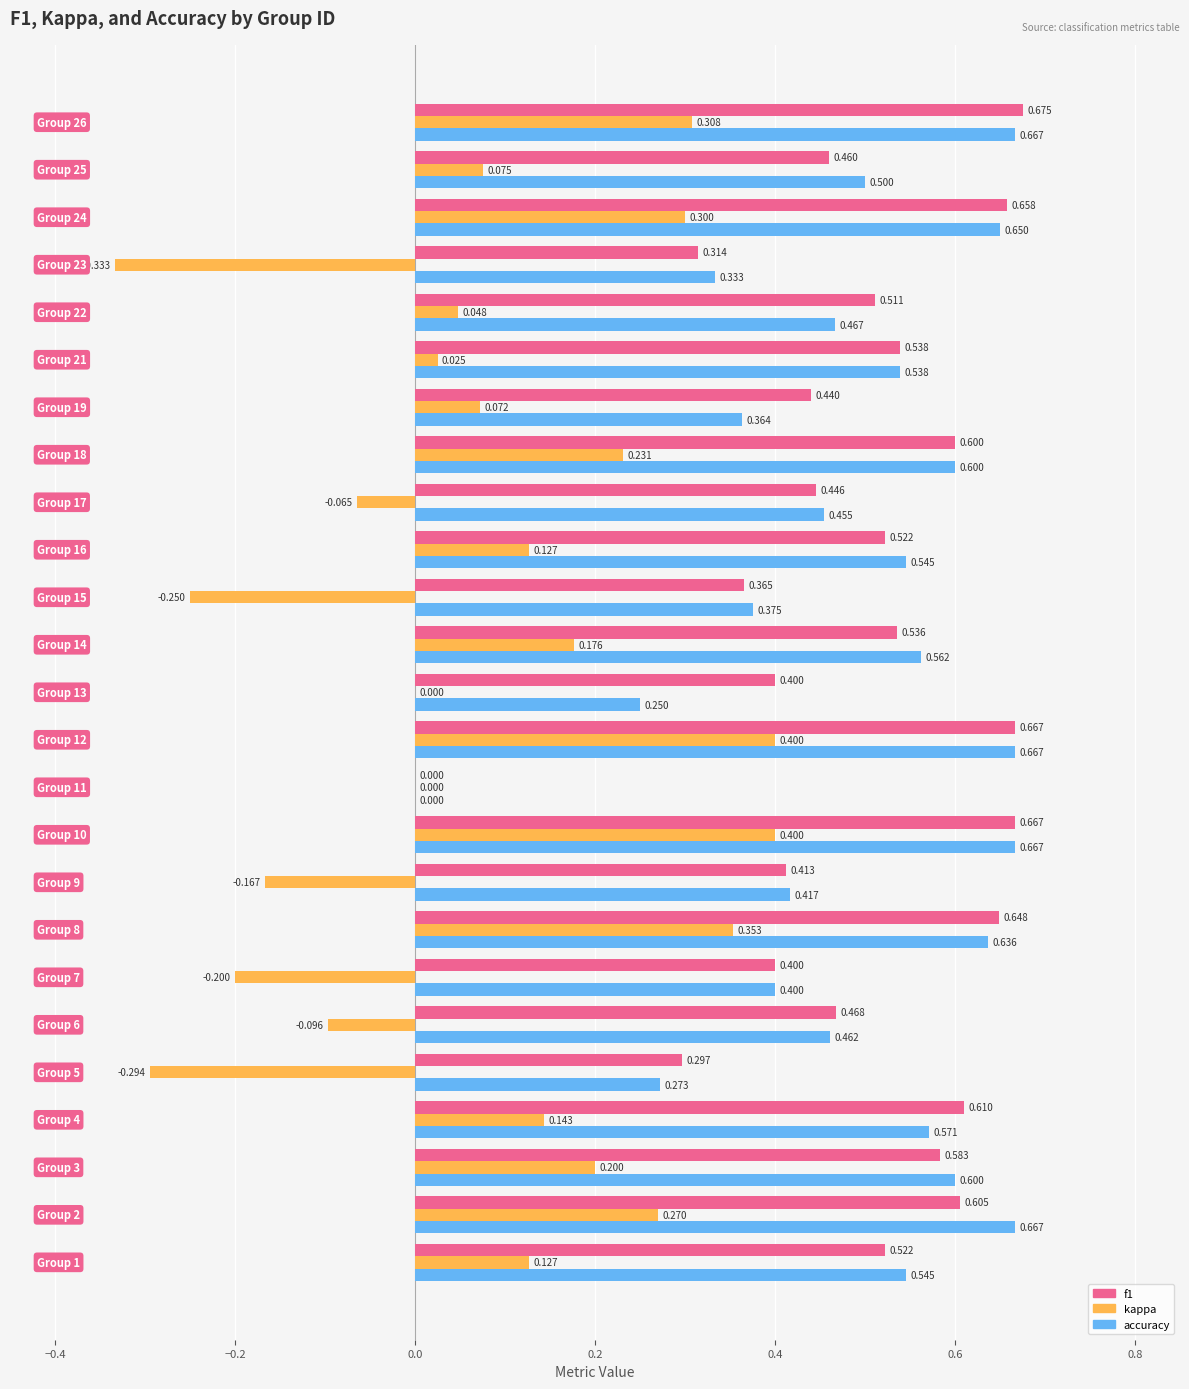

What is the value of the f1 bar at the 16th from the left?

0.5